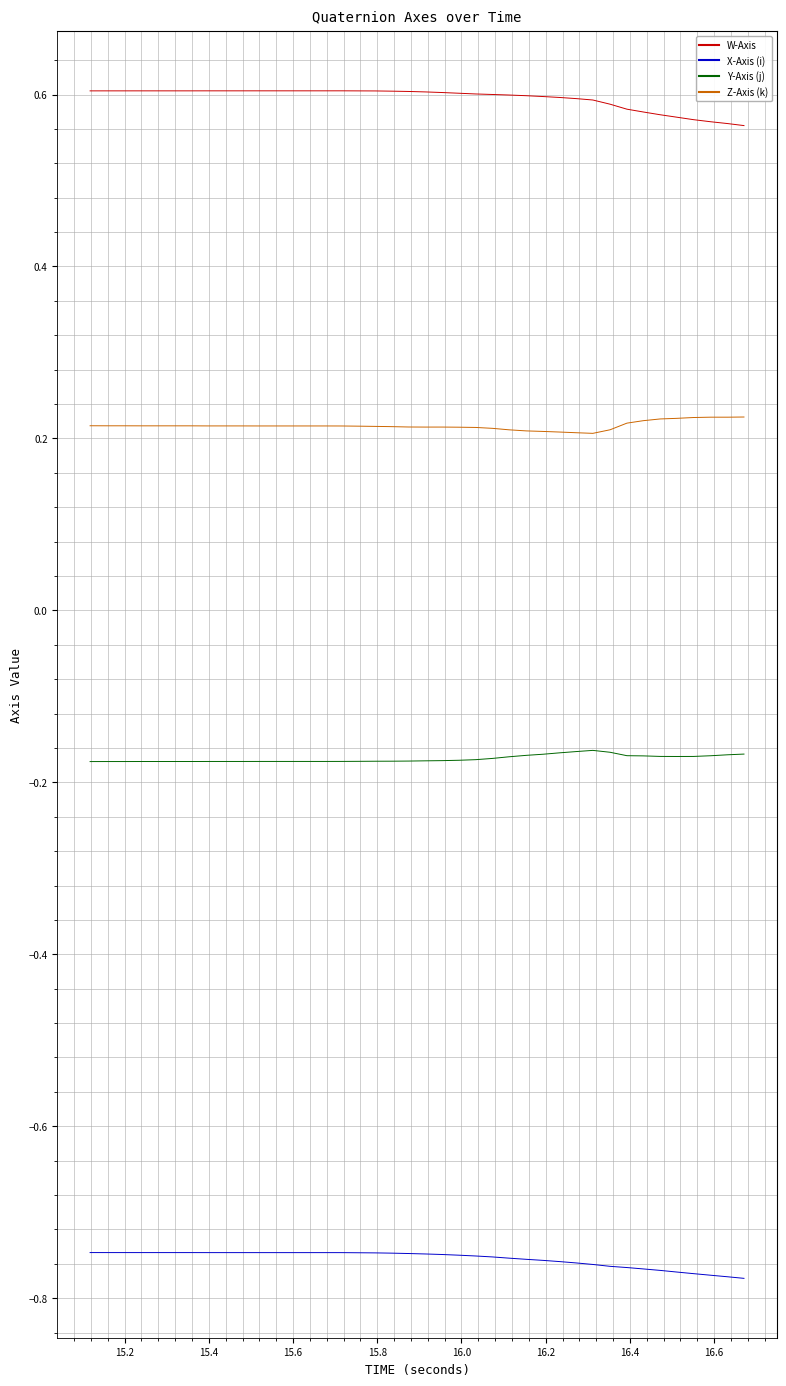

Rank the series by their maximum value, from highest to lowest.

W-Axis, Z-Axis (k), Y-Axis (j), X-Axis (i)